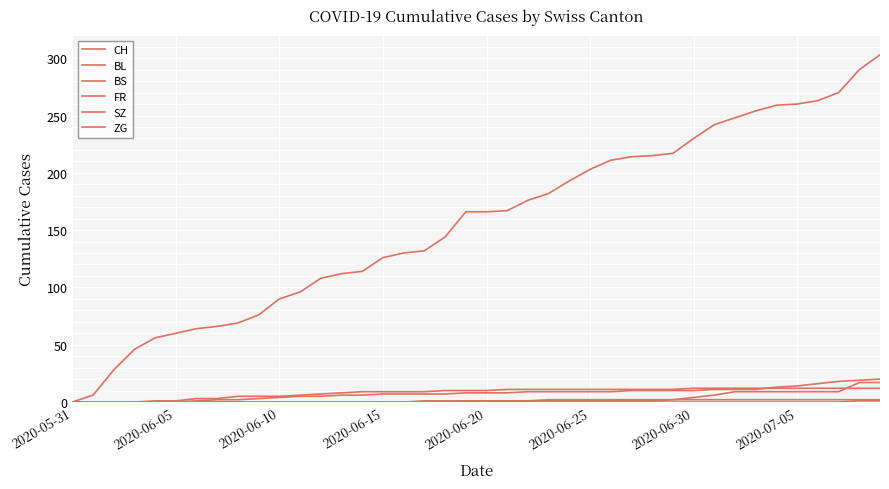

What is the maximum value for FR?

2